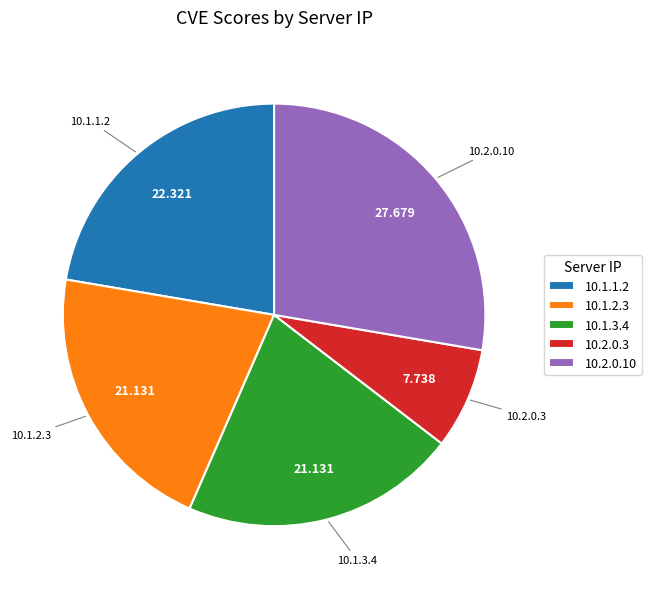

Is it true that 10.2.0.3 is 8% of the pie?

True